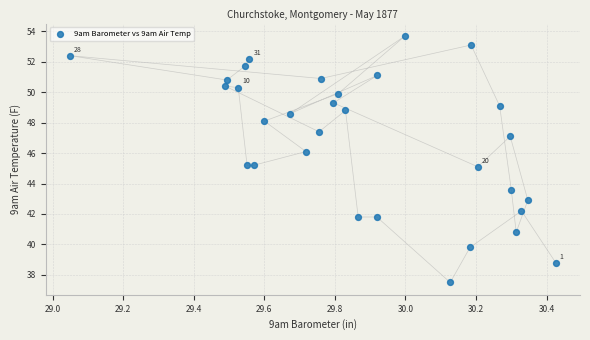

What is the range of X values (max minus min)?

1.4